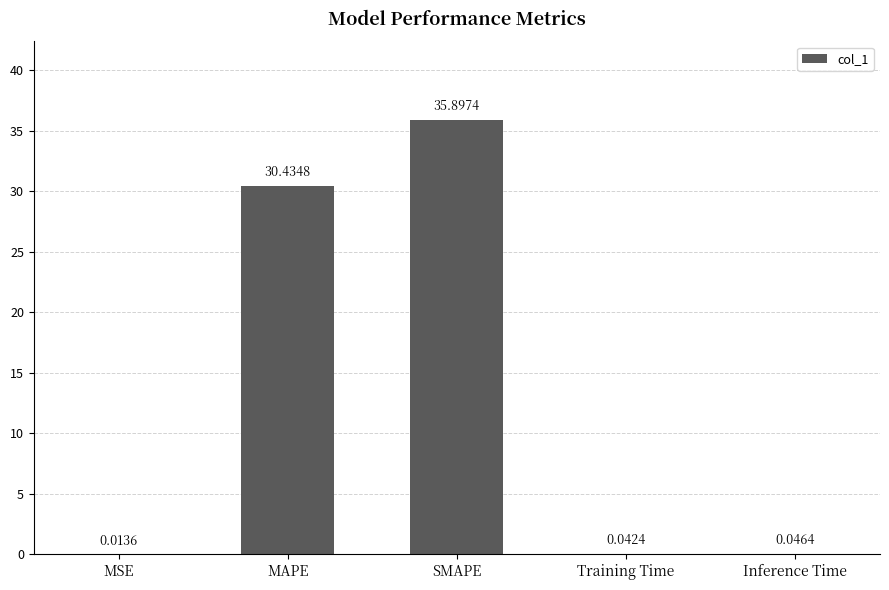

The chart shows a value of 30.4 at MAPE. True or false?

True